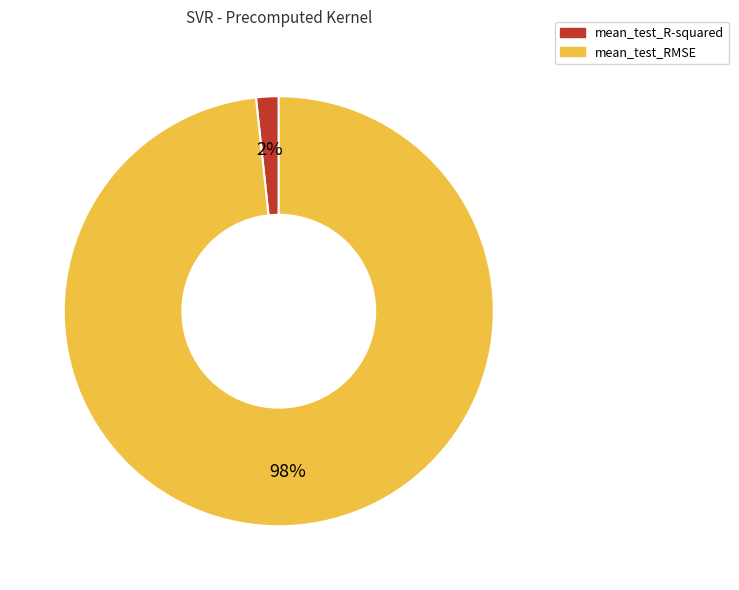

Which category has the smallest portion of the pie?

mean_test_R-squared